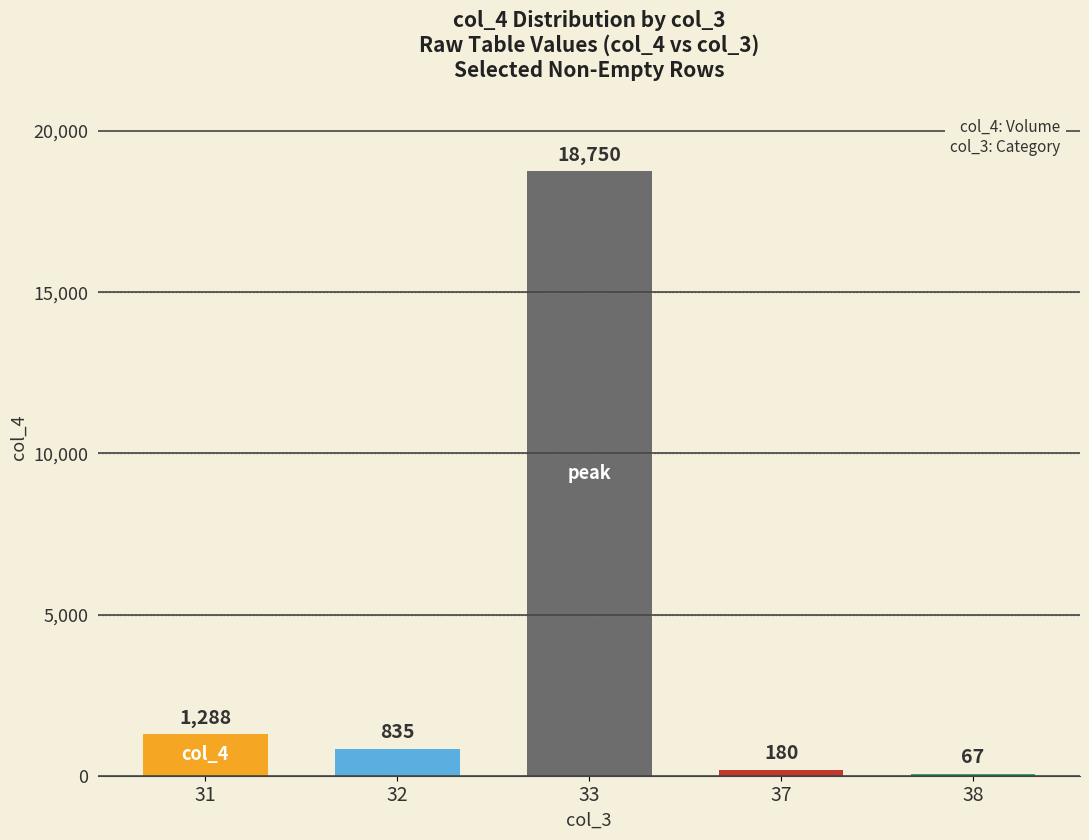

True or false: the data shows 2032 at 31.

False